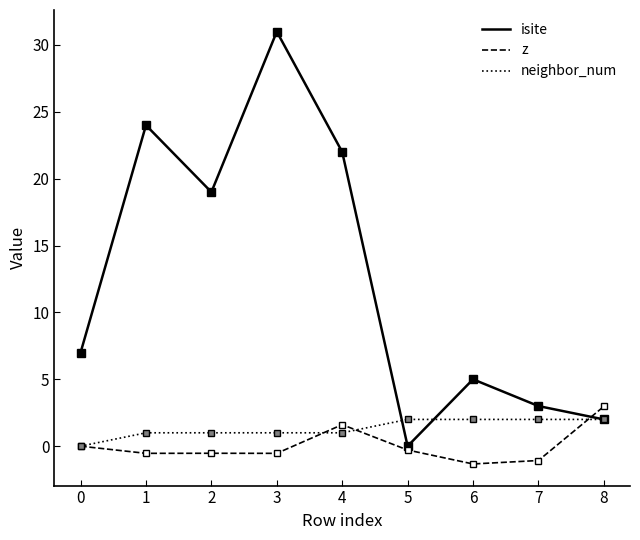

What is the minimum value for z?

-1.3